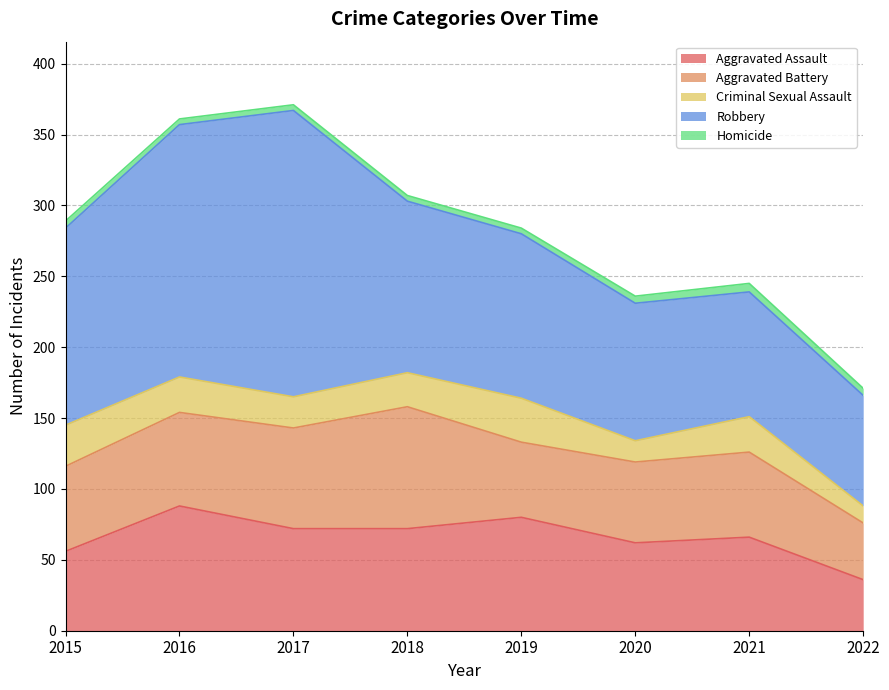

At which category does Aggravated Battery reach its first local valley?

2019